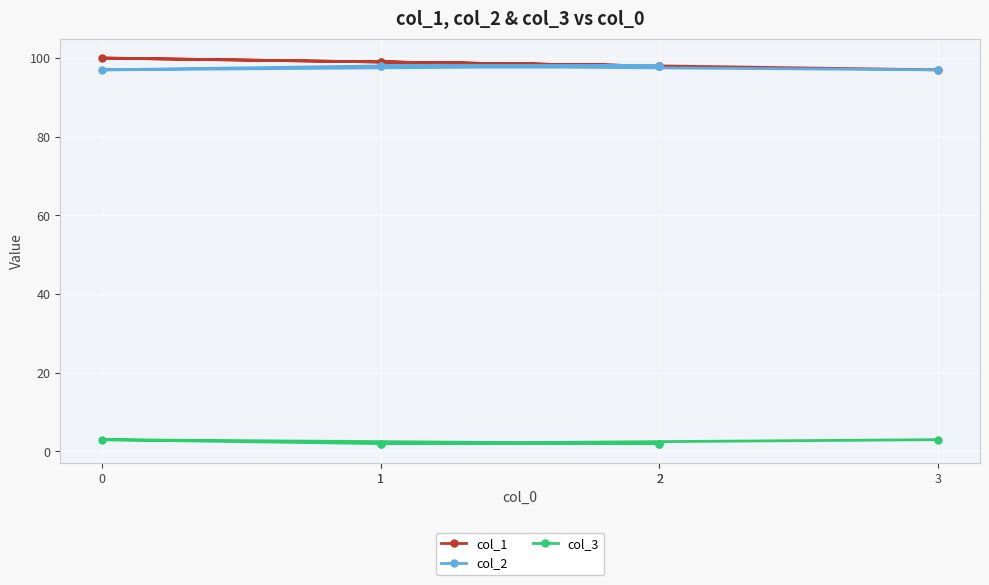

What is the sum of the col_1 values at 2 and 2?

196